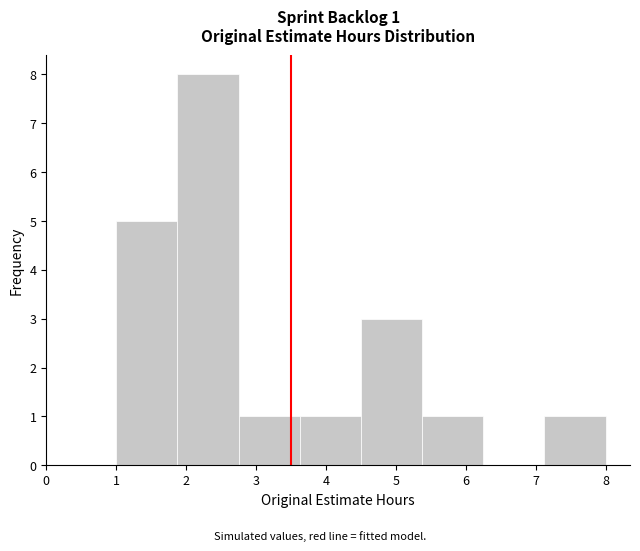

Over which range of the x-axis is the bar tallest?

1.9 to 2.8